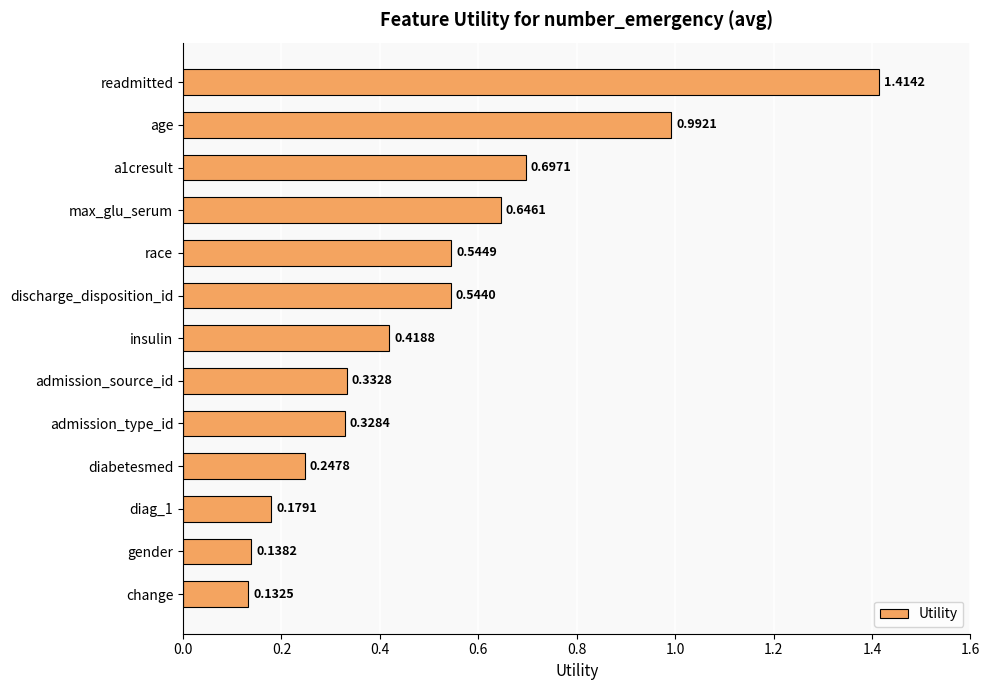

Which category has the lowest value across all series?

change